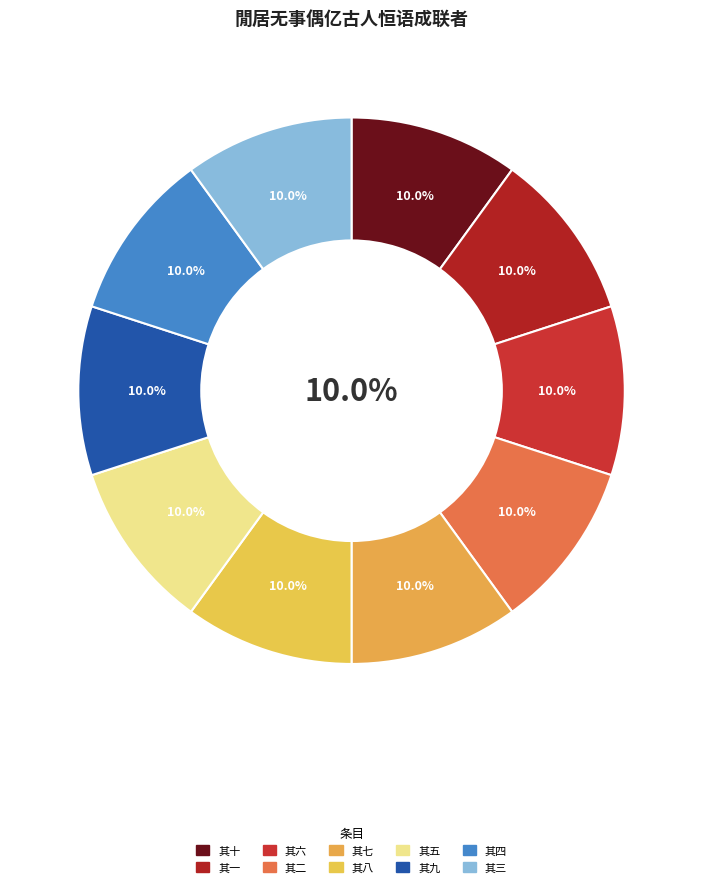

Rank the categories by value from highest to lowest.

其十, 其九, 其八, 其七, 其六, 其五, 其四, 其三, 其二, 其一